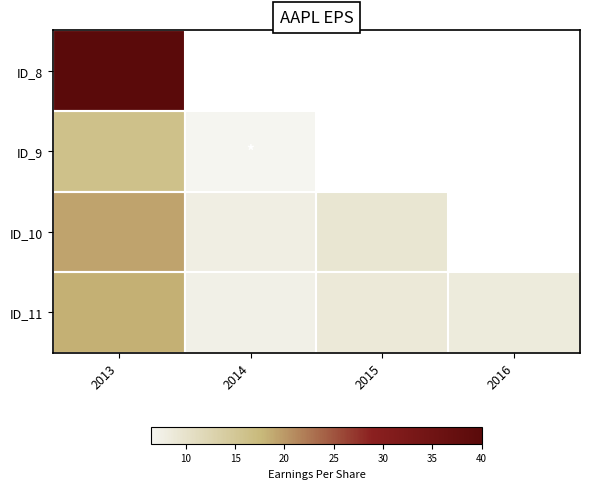

Which series has the widest spread of values?

ID_10